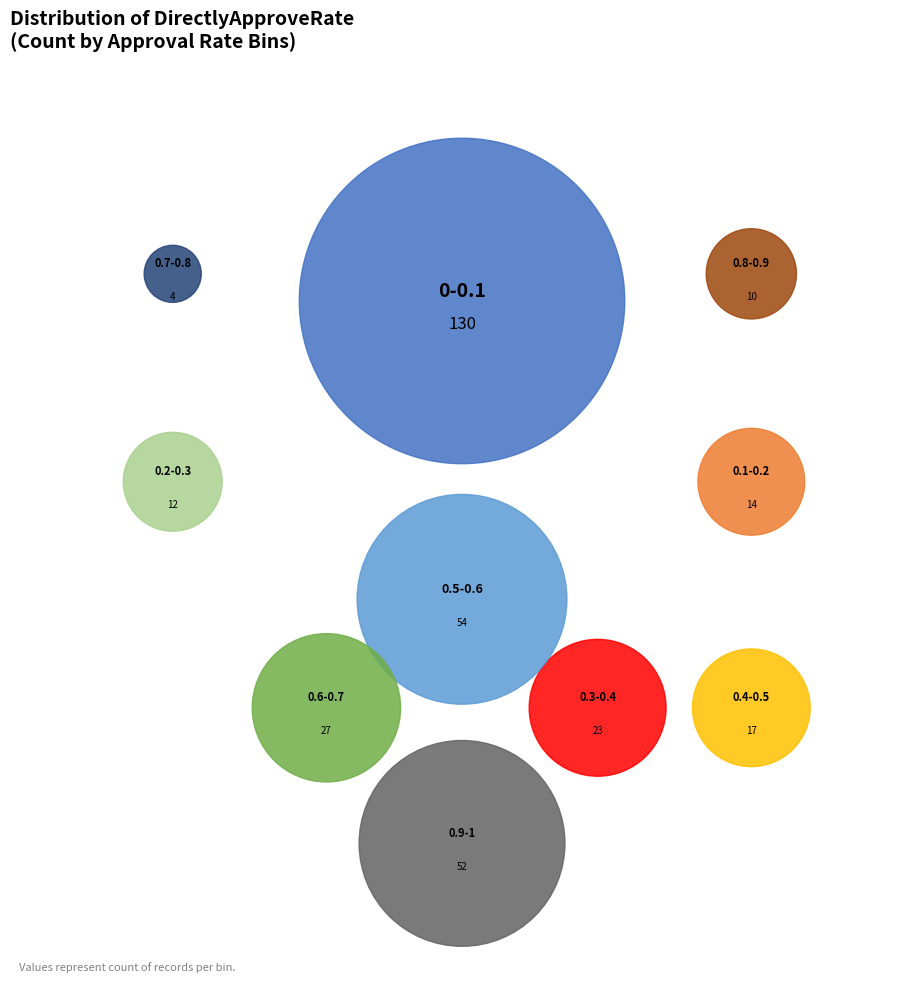

Which has a higher value, 0.9-1 or 0.1-0.2?

0.9-1